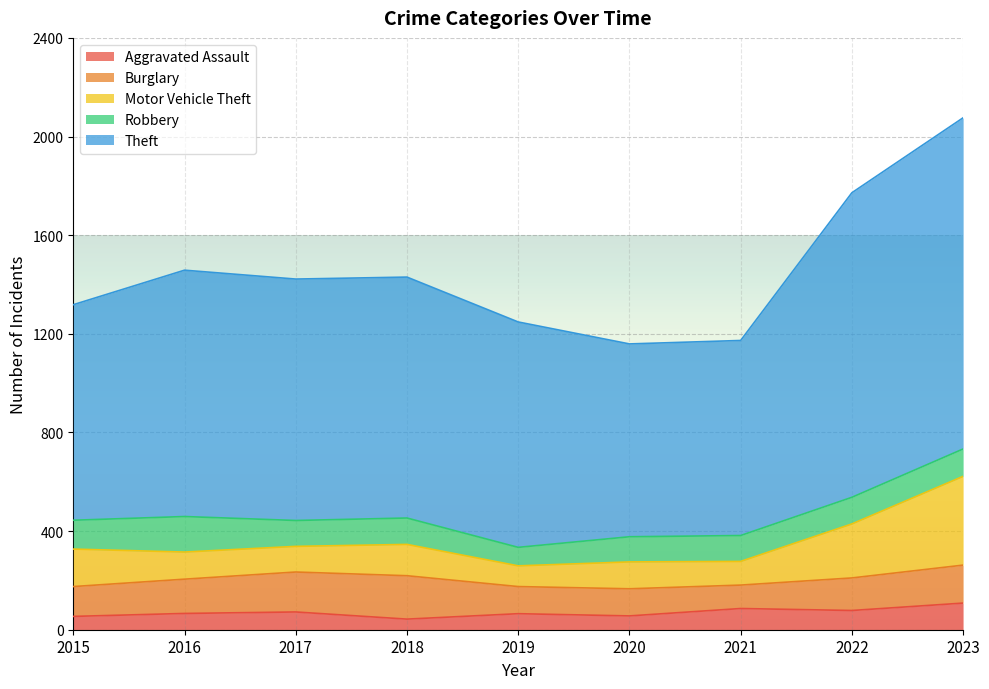

What is the difference between the Robbery values at 2015 and 2021?

12